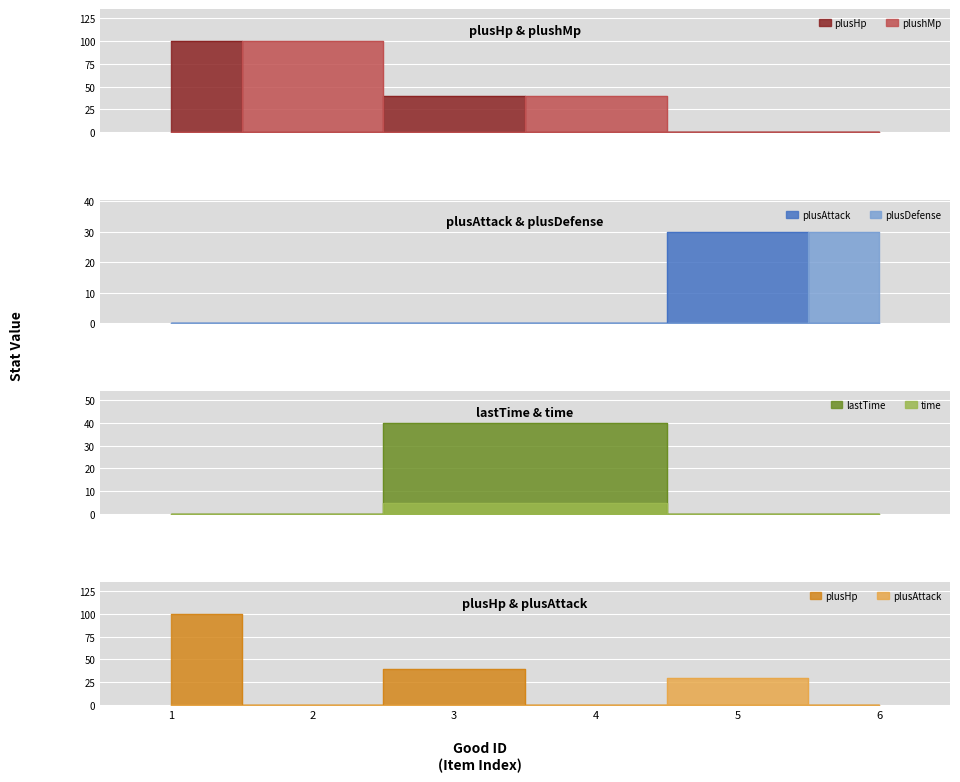

Reading right to left, transcribe all the data shown in this chart.

plusHp: 0	0	0	40	0	100
plushMp: 0	0	40	0	100	0
plusAttack: 0	30	0	0	0	0
plusDefense: 30	0	0	0	0	0
lastTime: 0	0	40	40	0	0
time: 0	0	5	5	0	0